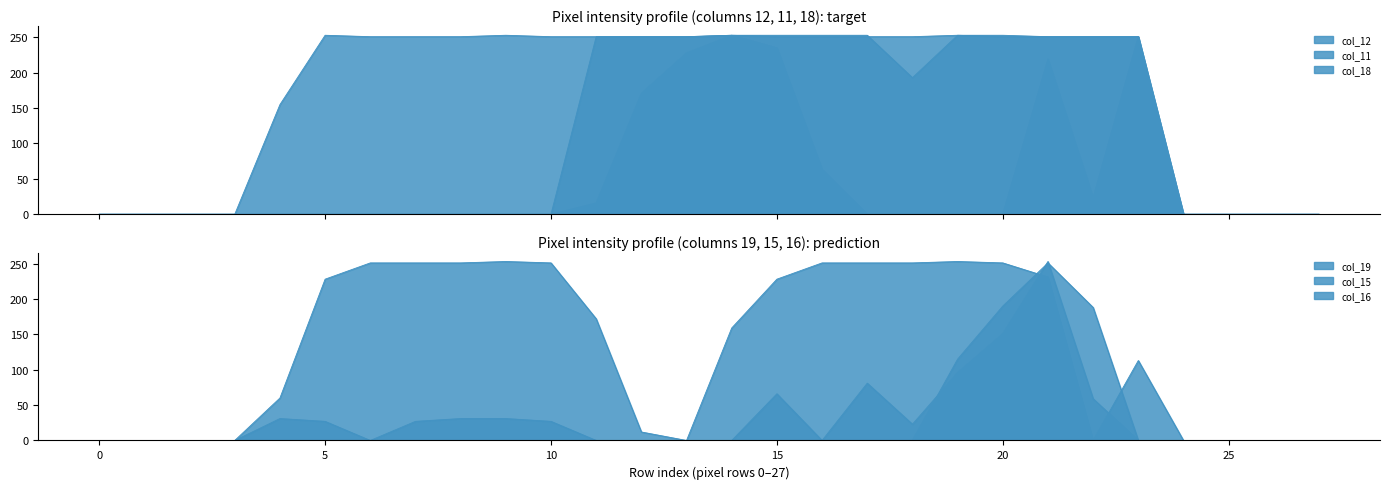

Is it true that col_16 equals 93 at 4?

False